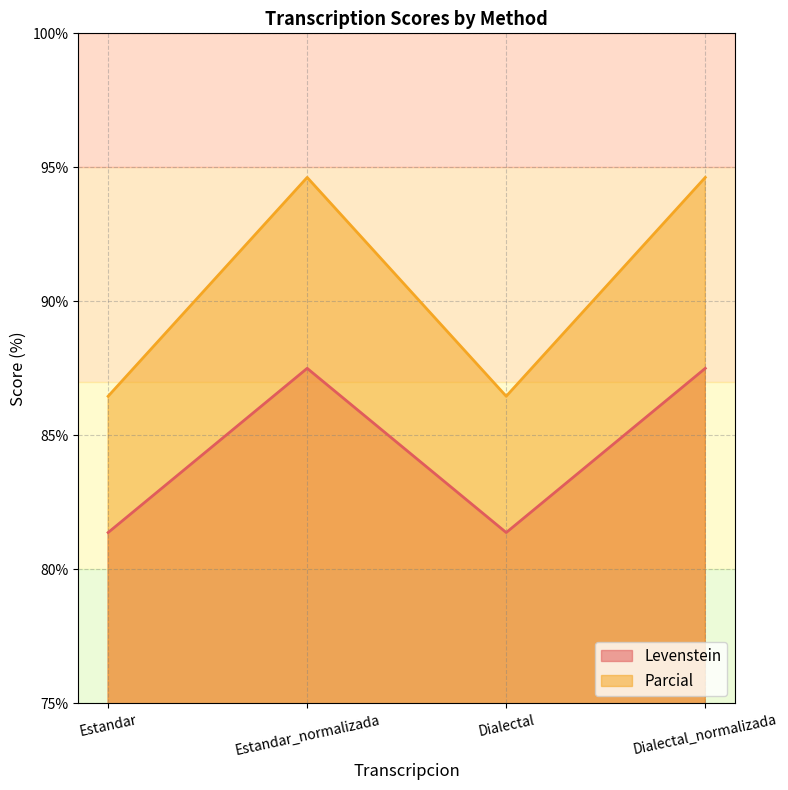

How many interior local peaks does the Levenstein series have?

1